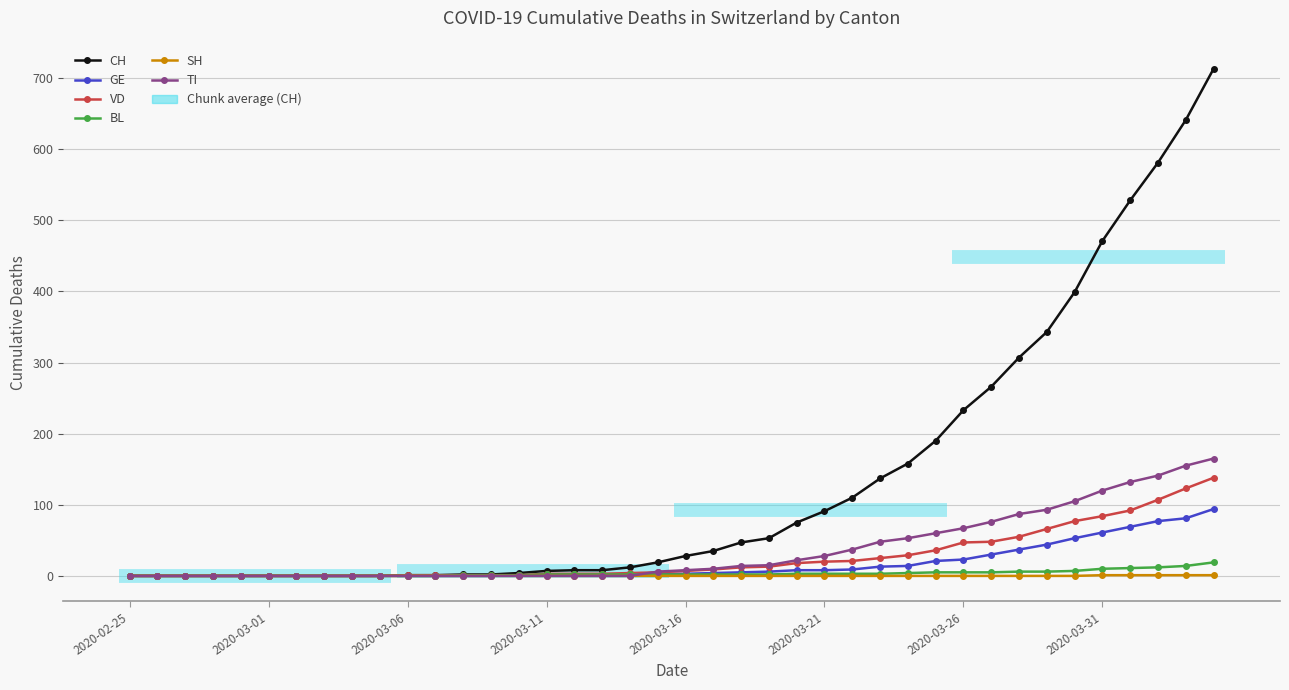

How many lines are shown in the chart?

6